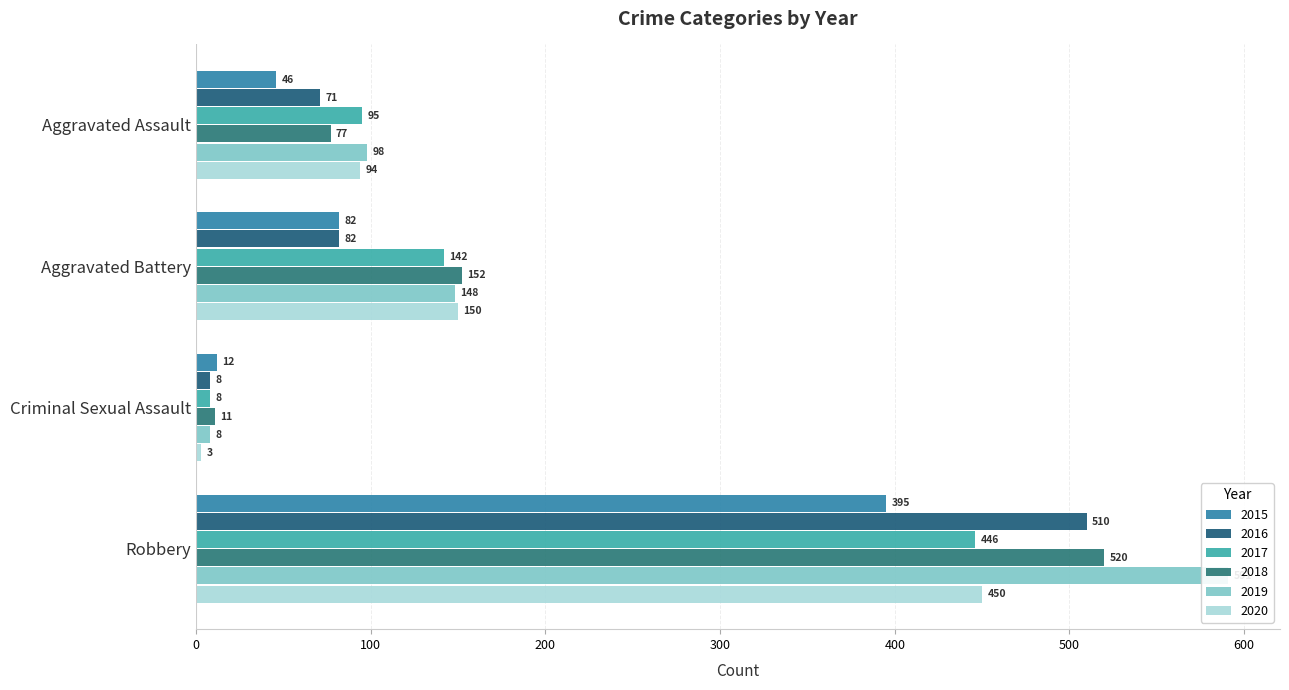

Which series has the widest spread of values?

2019